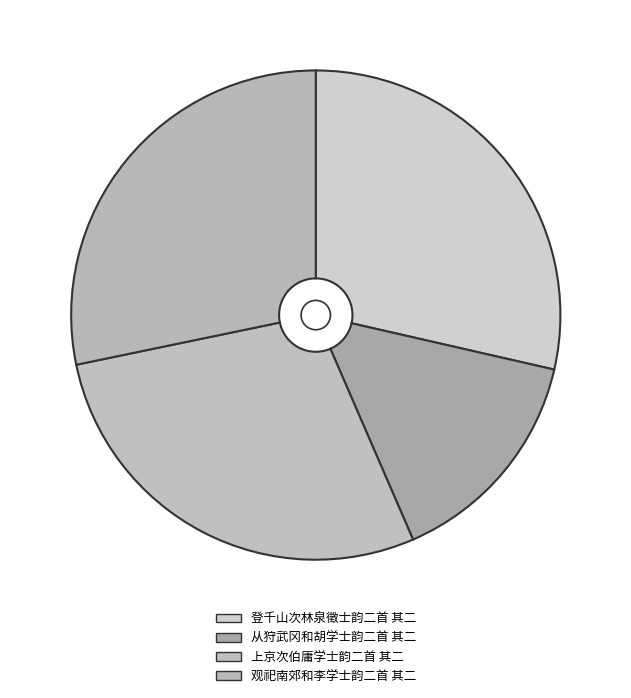

Is 上京次伯庸学士韵二首 其二 the majority of the pie?

No